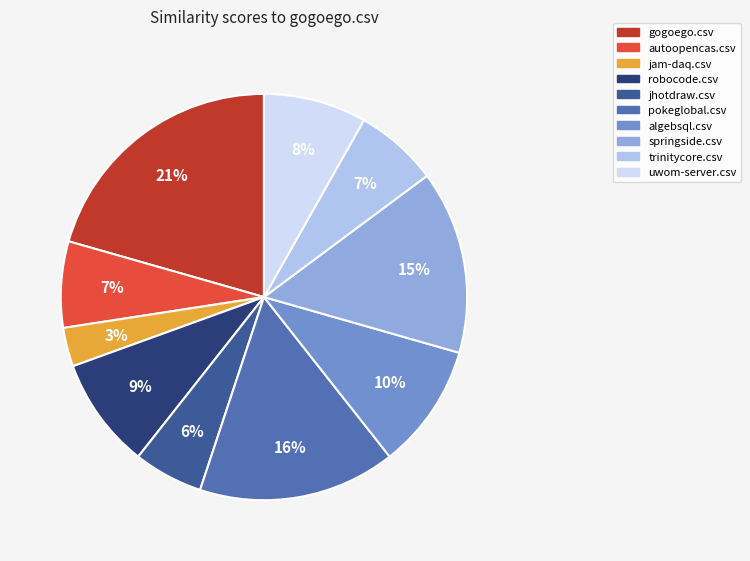

Is it true that springside.csv is 15% of the pie?

True